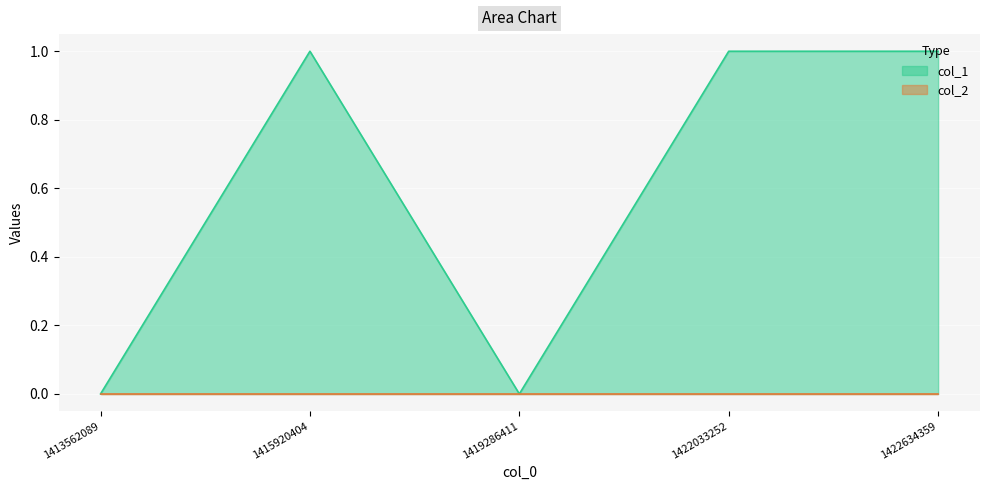

The value at 1415920404 is 2. True or false?

False